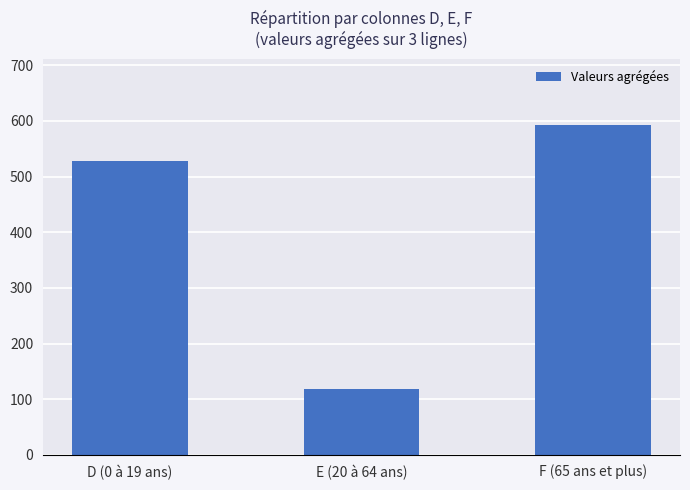

What is the label of the 2nd bar from the left?

E (20 à 64 ans)